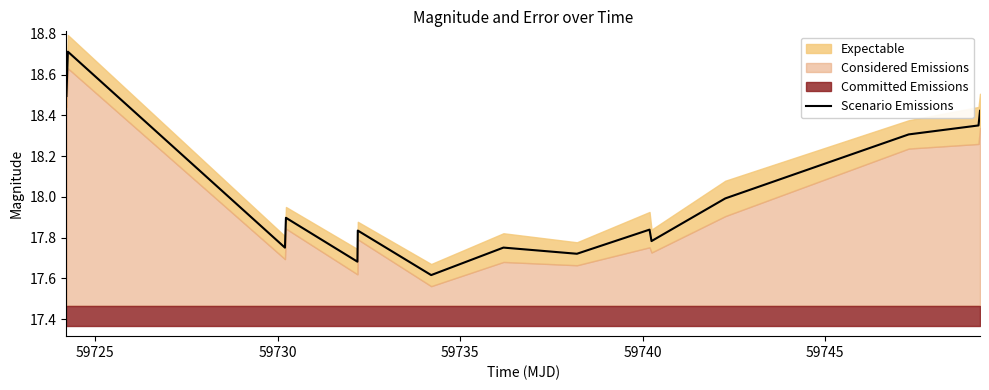

What is the sum of all values?

270.2